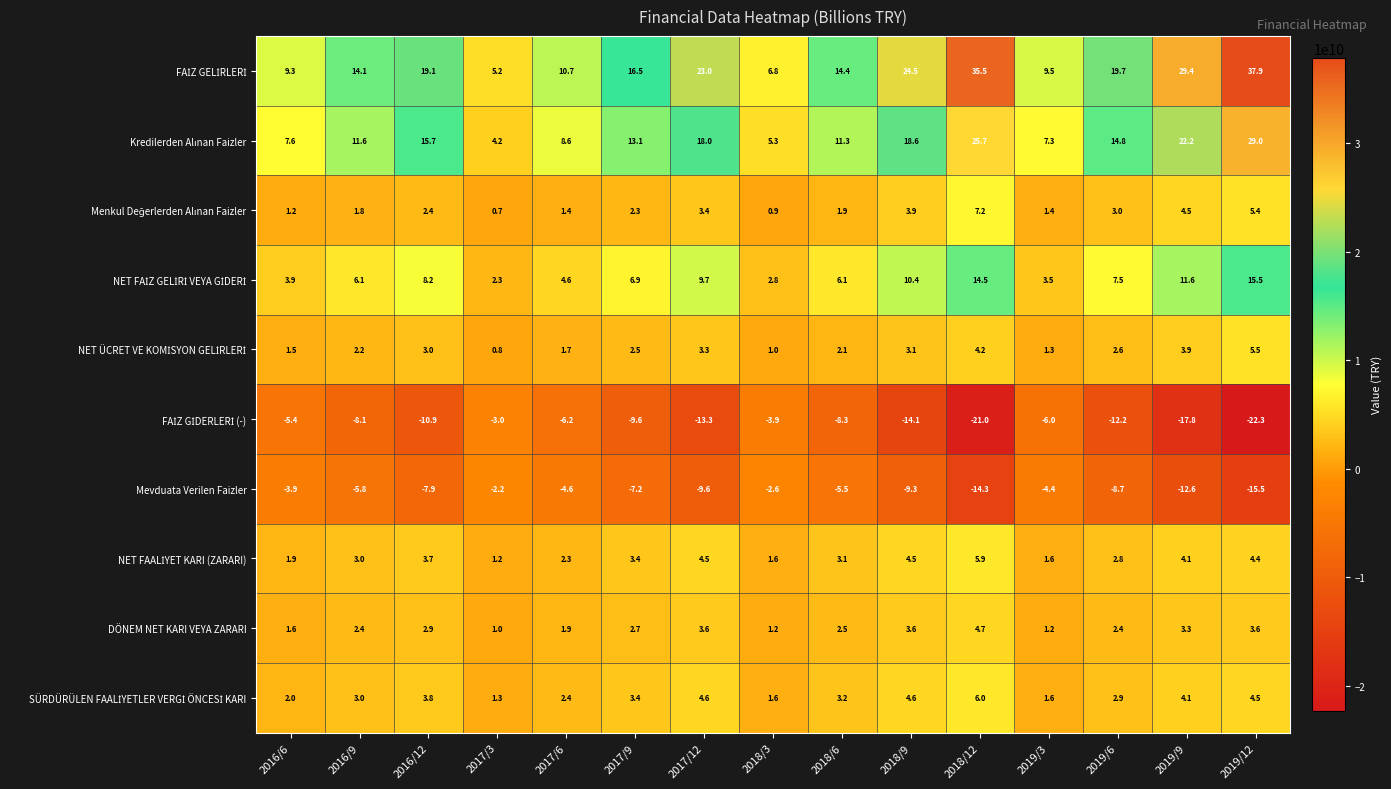

What is the difference between the highest and lowest values at 2017/12?

36.3